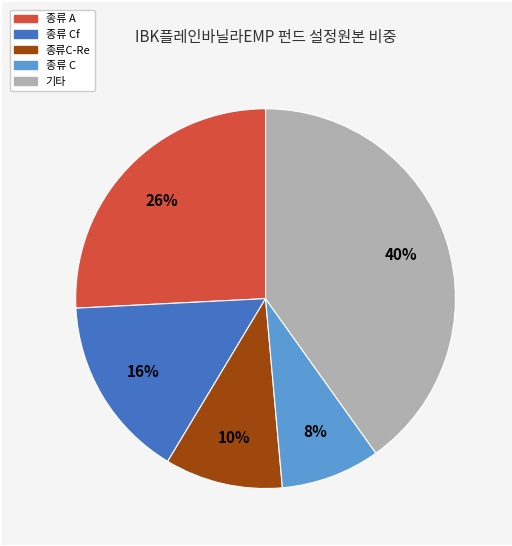

Which category has the biggest portion of the pie?

기타